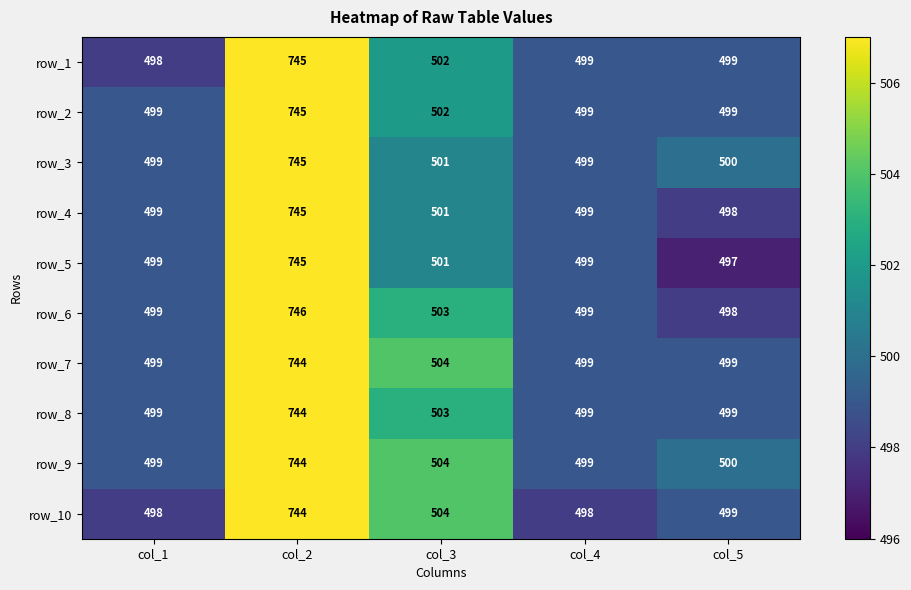

Where is row_7 nearest to the value 621?

col_3